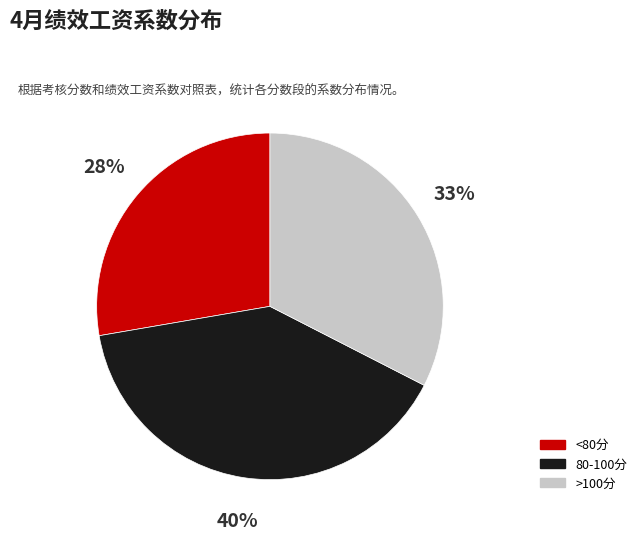

Does any single category account for the majority?

No